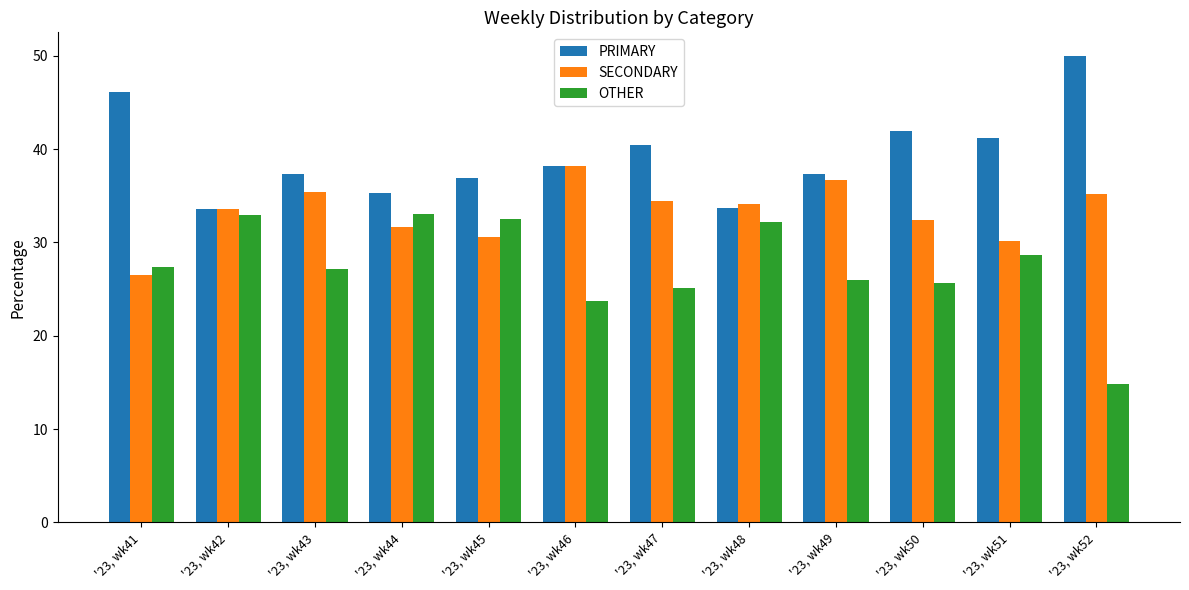

At how many categories does at least one series exceed 14?

12